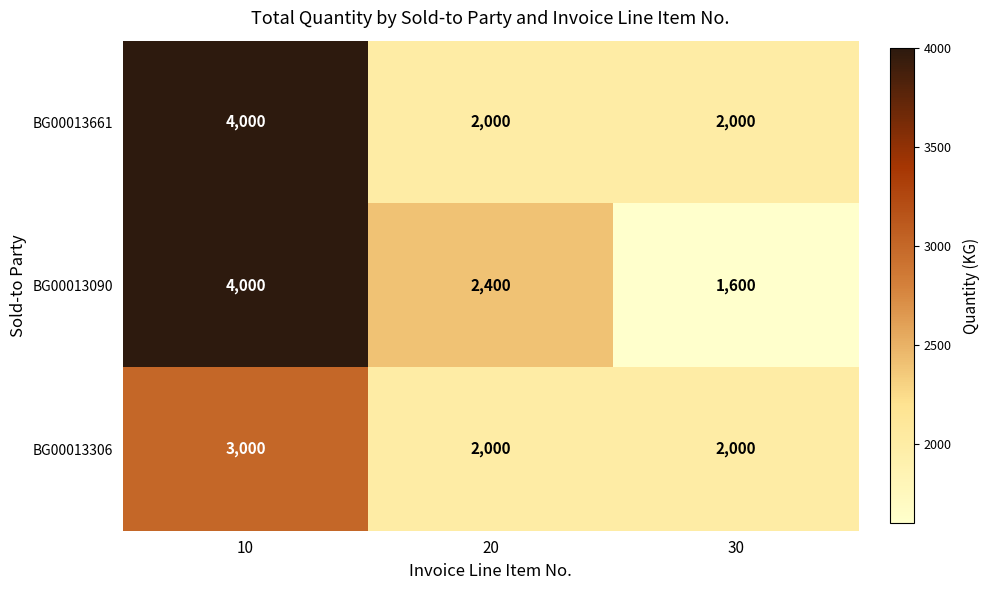

Reading left to right, extract all data points from this chart.

BG00013661: 4000	2000	2000
BG00013090: 4000	2400	1600
BG00013306: 3000	2000	2000